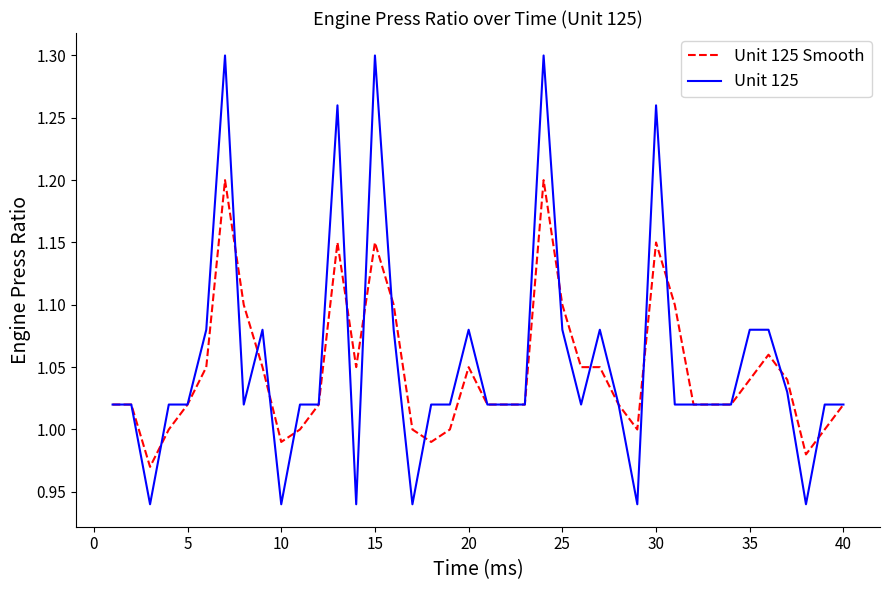

Rank the series by their maximum value, from lowest to highest.

Unit 125 Smooth, Unit 125